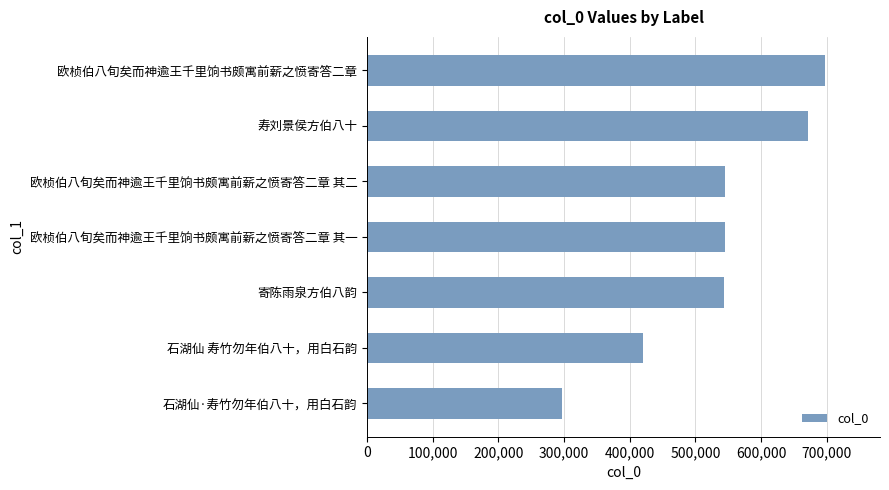

Read the value at 石湖仙 寿竹勿年伯八十，用白石韵.

420672